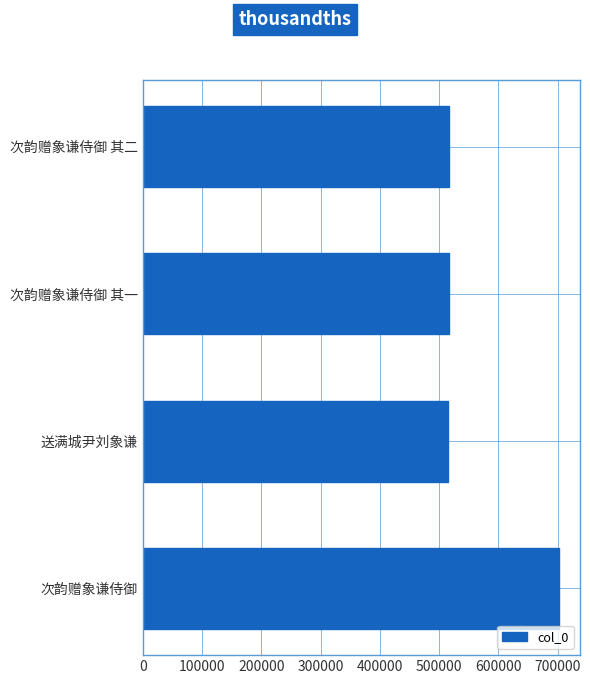

What is the ratio of the value at 次韵赠象谦侍御 其一 to the value at 送满城尹刘象谦?

1.0